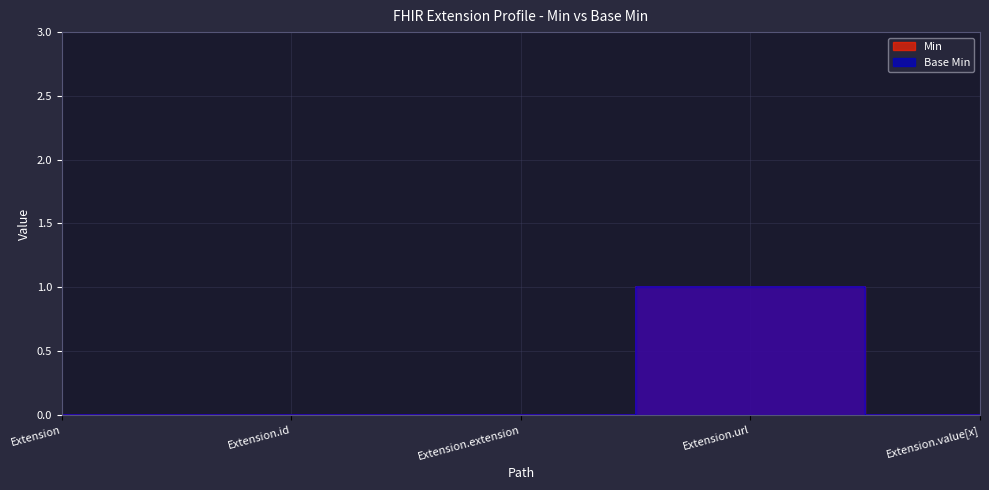

How many series are shown in this chart?

2